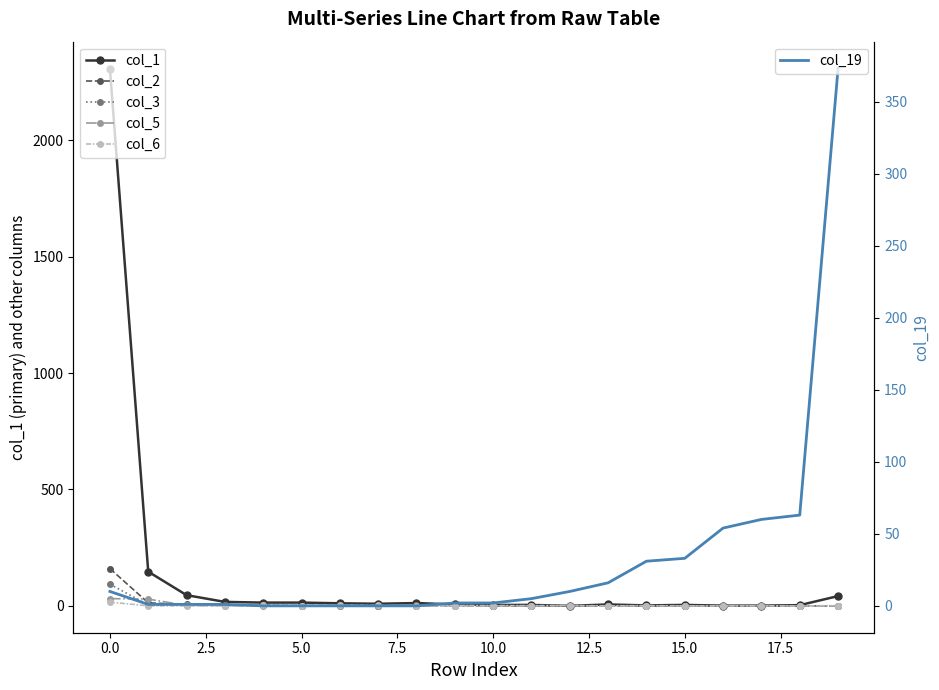

What is the maximum value for col_2?

160